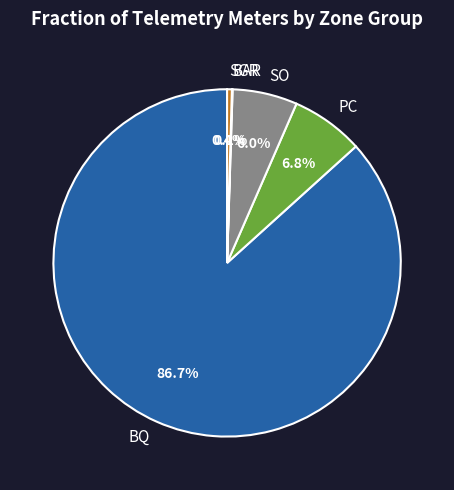

Is BQ the majority of the pie?

Yes